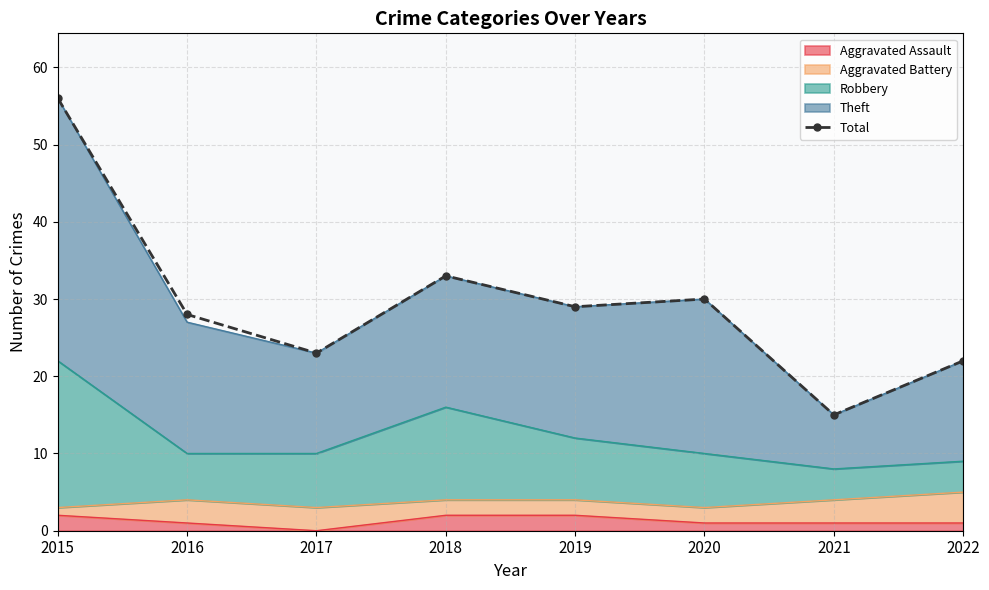

What is the ratio of the value at 2017 to the value at 2018?

0.7